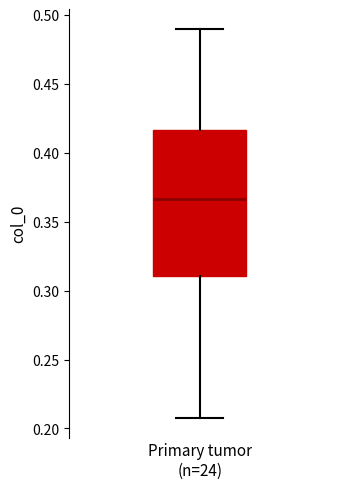

Where does the lower whisker of the box for Primary tumor (n=24) end on the y-axis? The values are not printed on the chart, so give them approximately, as read against the axis.

0.205